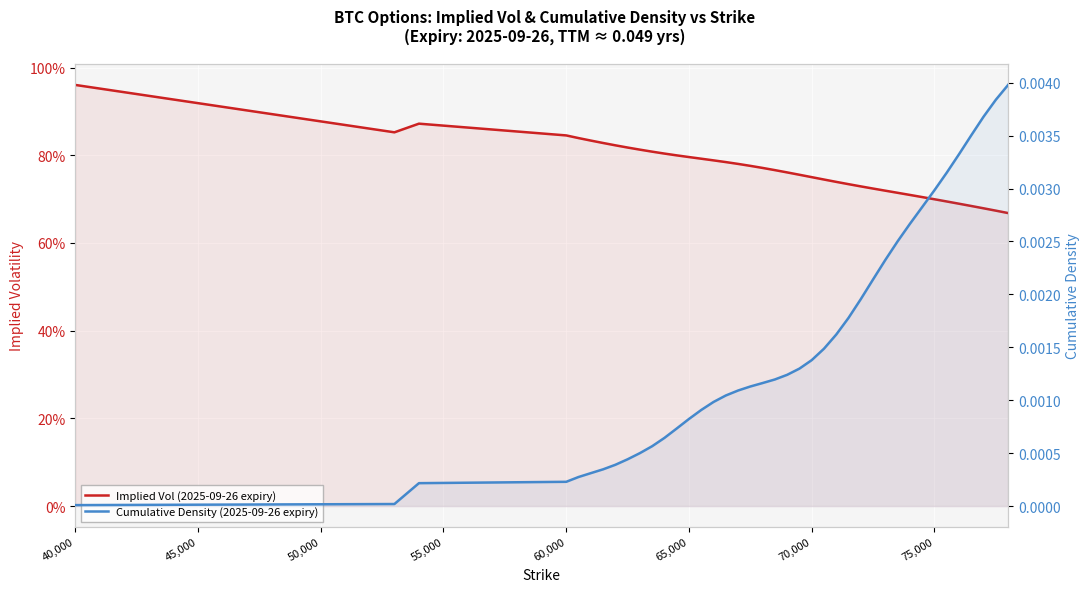

How many categories are shown in the chart?

40